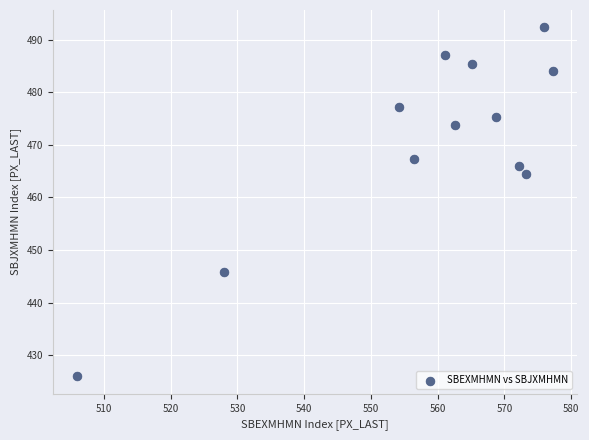

What Y value in the scatter plot is closest to 459?

464.5